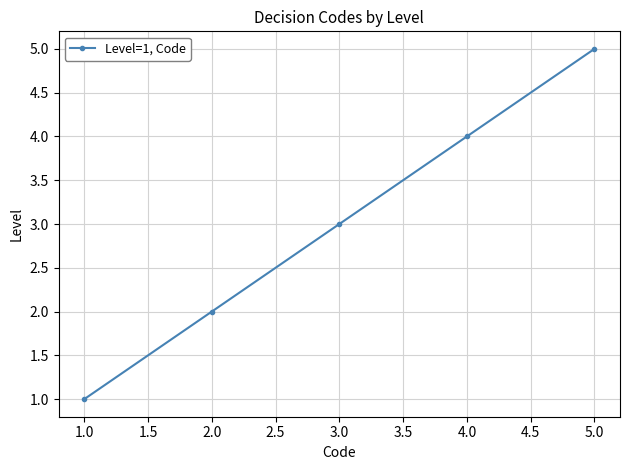

Rank the categories by value from highest to lowest.

5.0, 4.0, 3.0, 2.0, 1.0